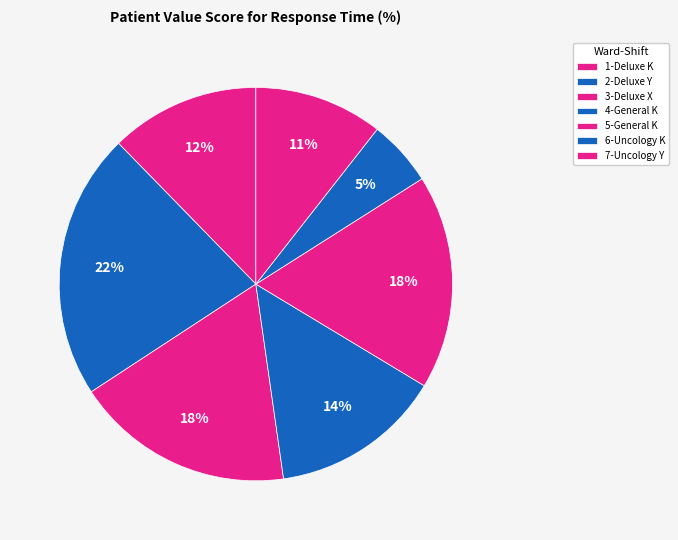

Does 2-Deluxe Y account for over 50% of the chart?

No